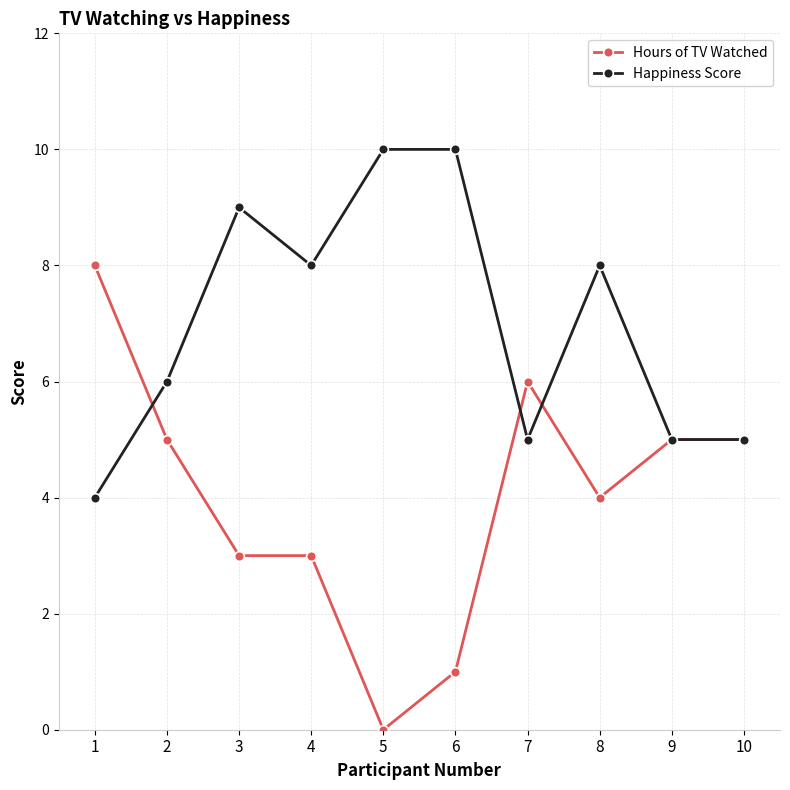

True or false: Happiness Score has more than 1 interior local peaks.

True